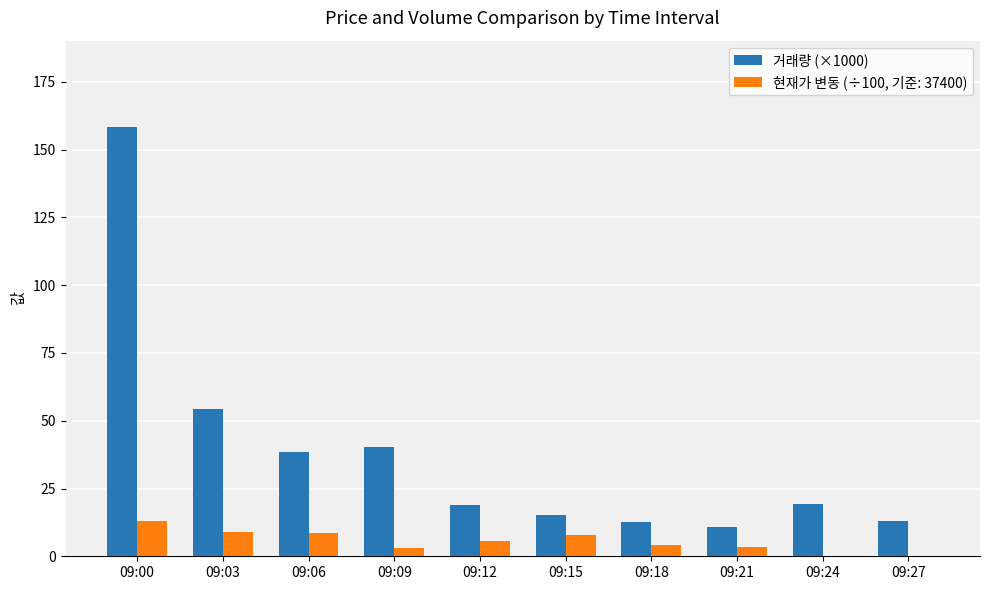

How many distinct data groups are displayed?

2